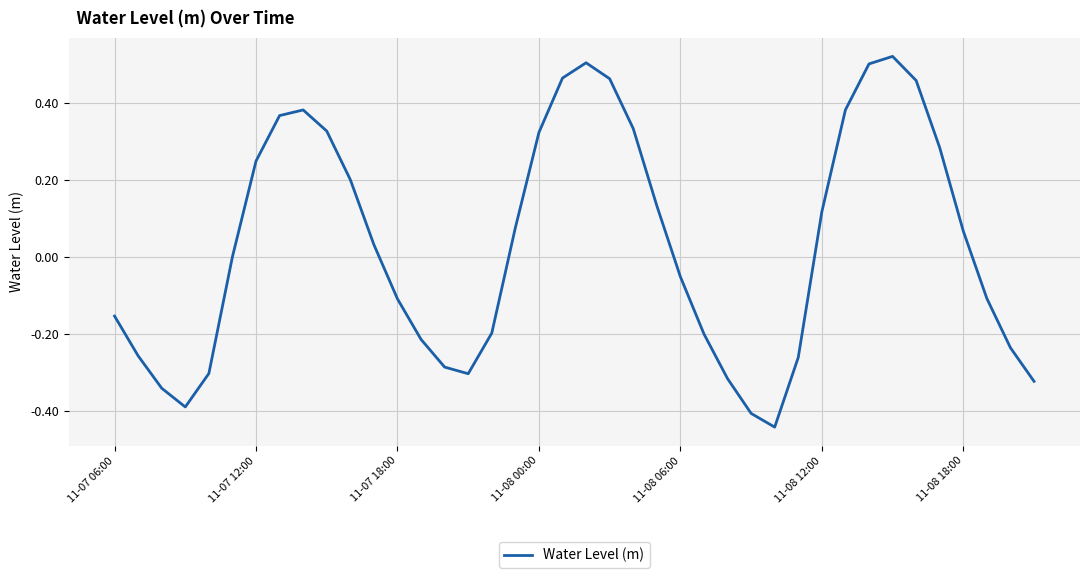

What is the difference between the maximum and minimum values?

1.0